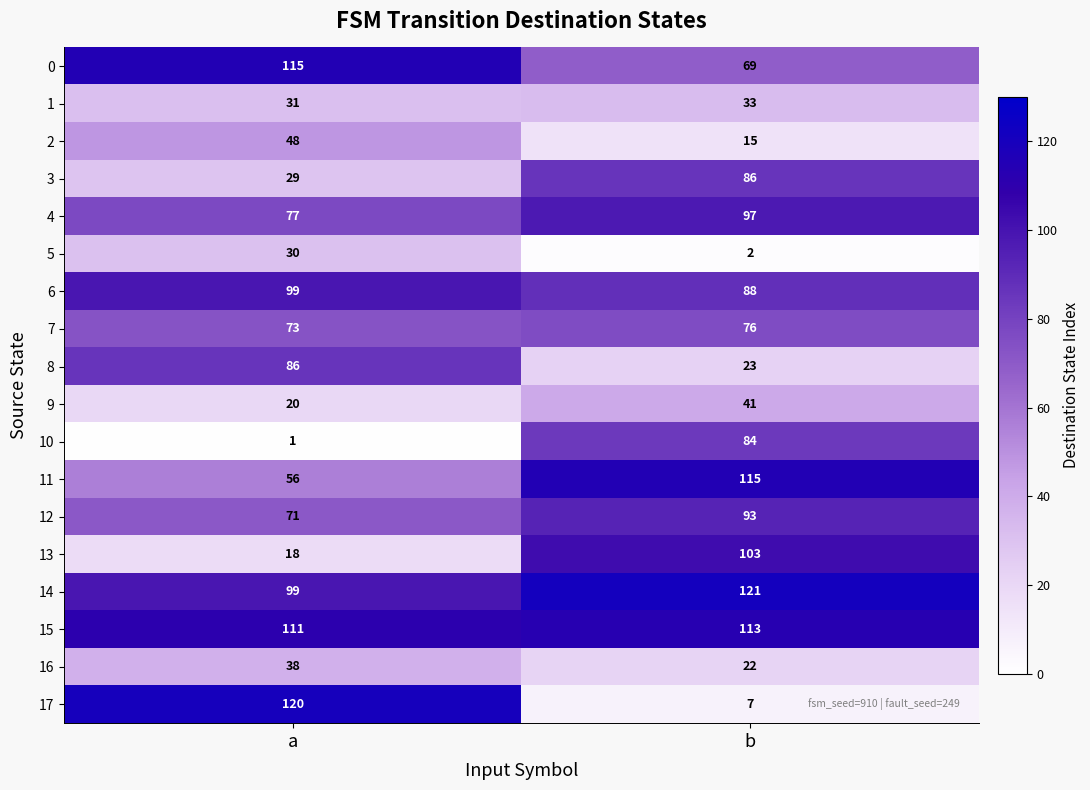

Which label corresponds to the largest value in the chart?

b